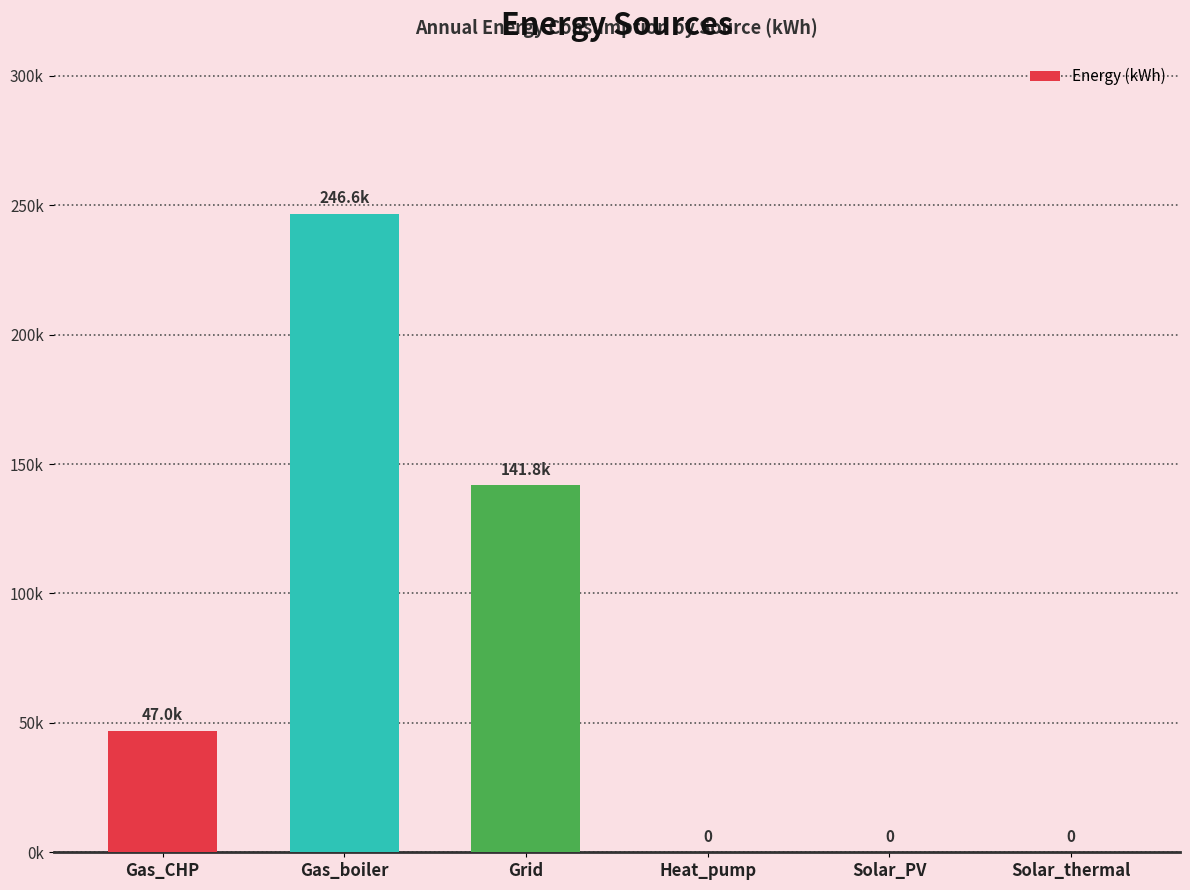

What is the average value?

72565.9